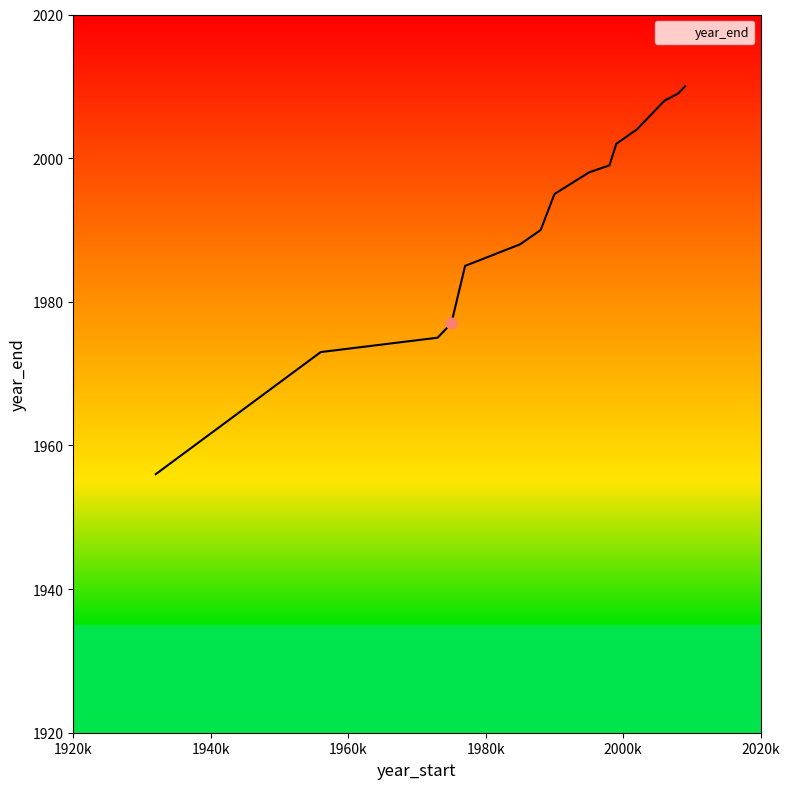

What is the minimum value shown in the chart?

1956